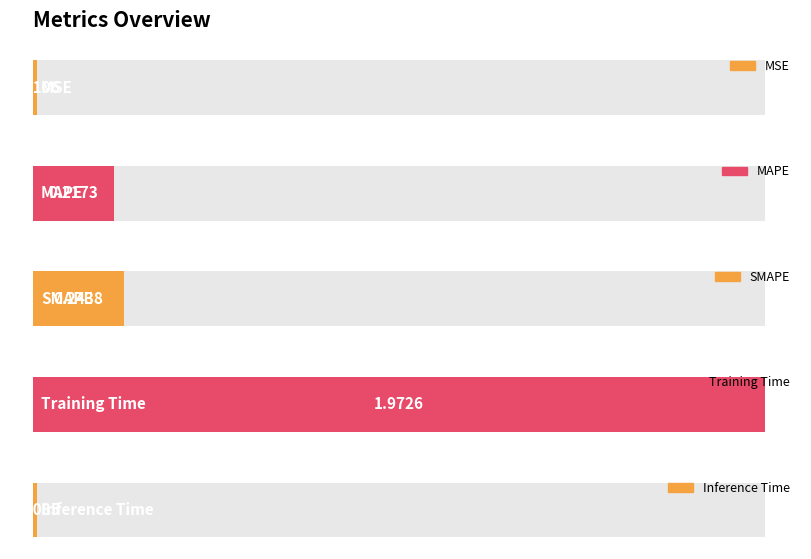

Reading left to right, transcribe all the data shown in this chart.

0.0	0.2	0.2	2.0	0.0